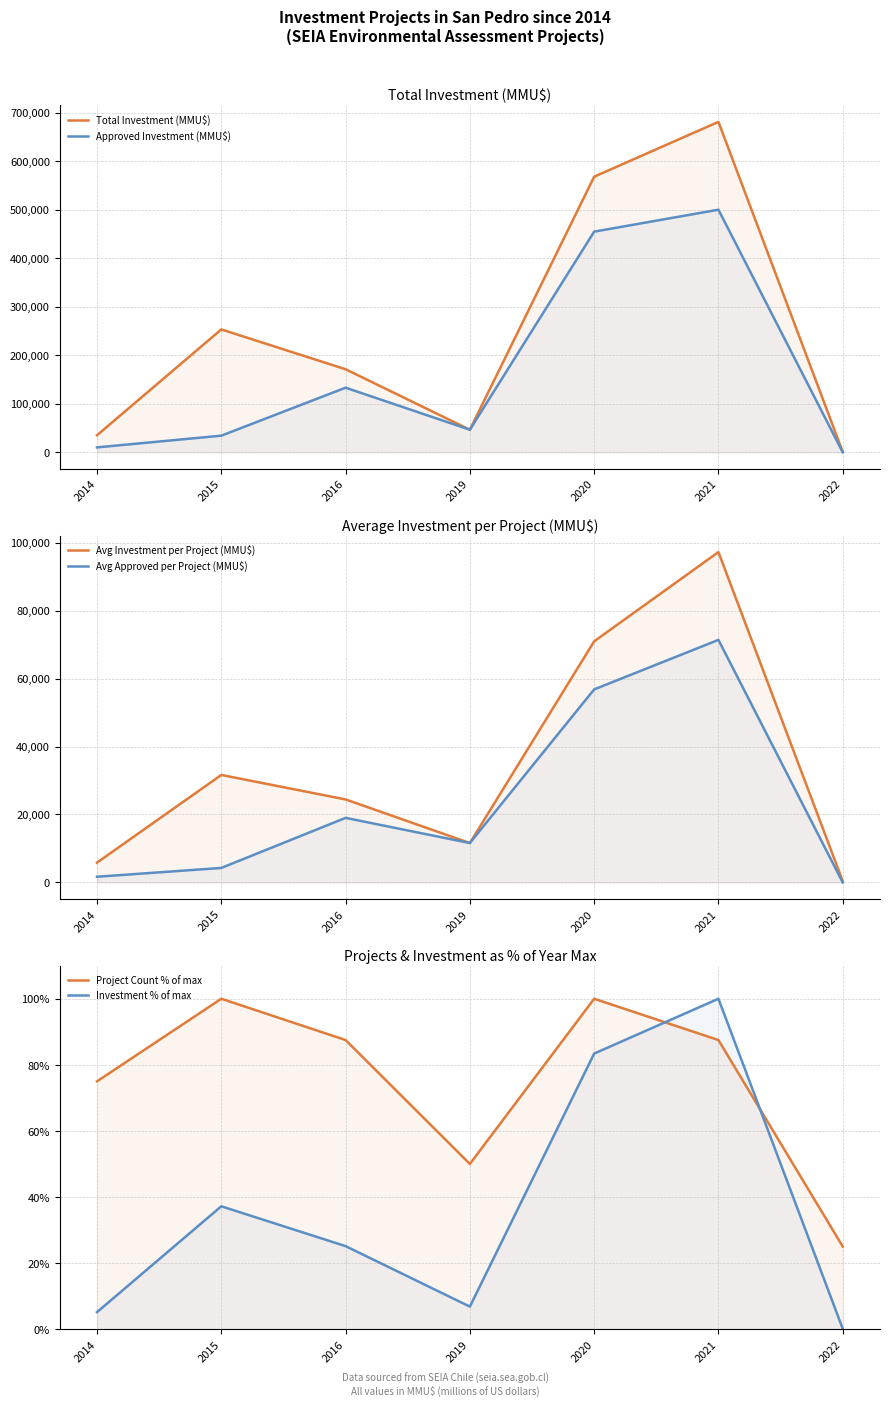

Where is the first local minimum for Approved Investment (MMU$)?

2019